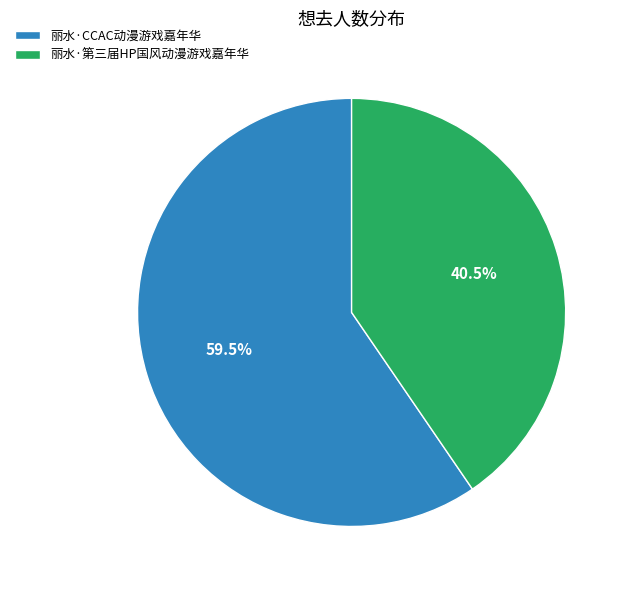

Is 丽水·CCAC动漫游戏嘉年华 the majority of the pie?

Yes